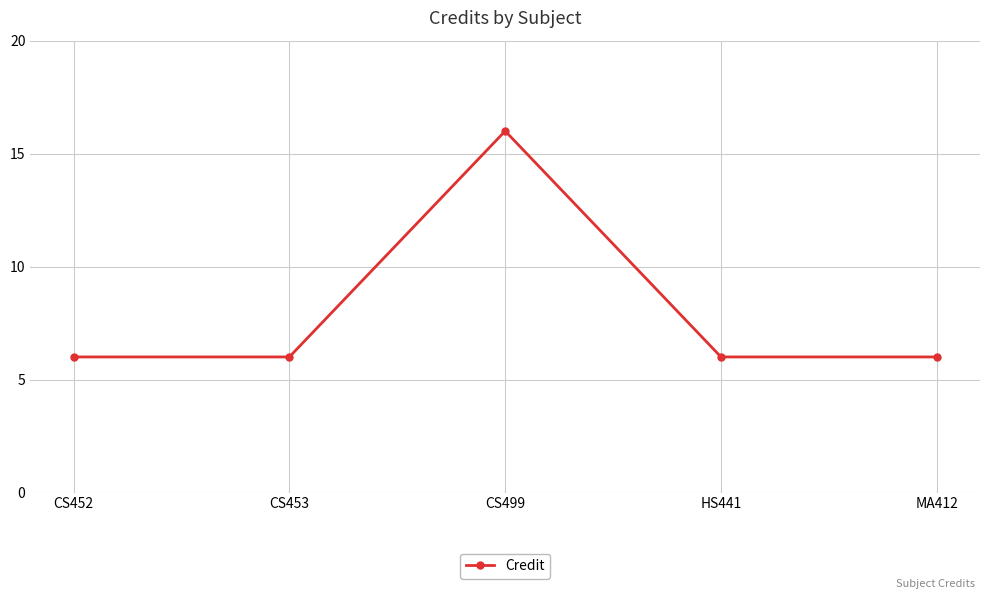

How many interior local peaks (higher than both neighbors) does the data have?

1